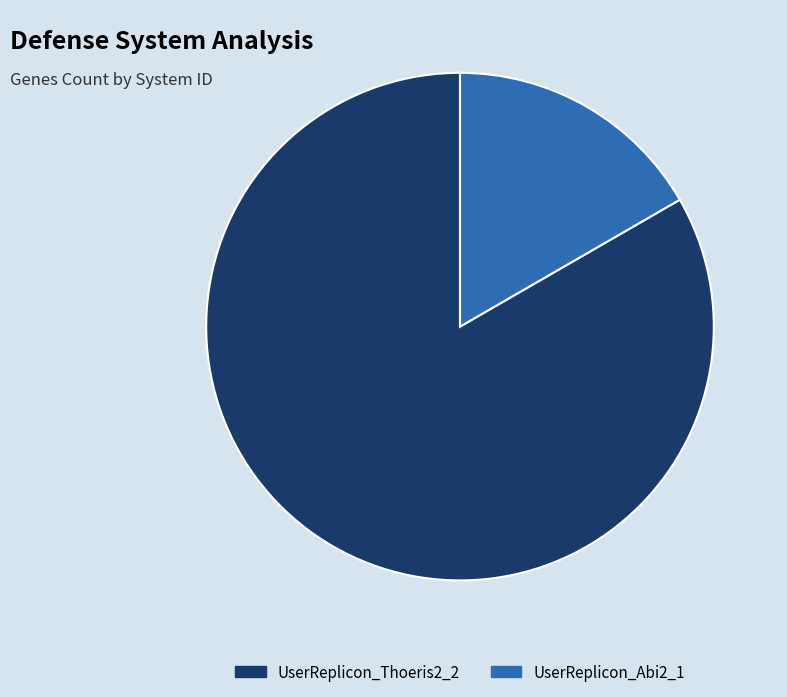

Which category accounts for the majority?

UserReplicon_Thoeris2_2